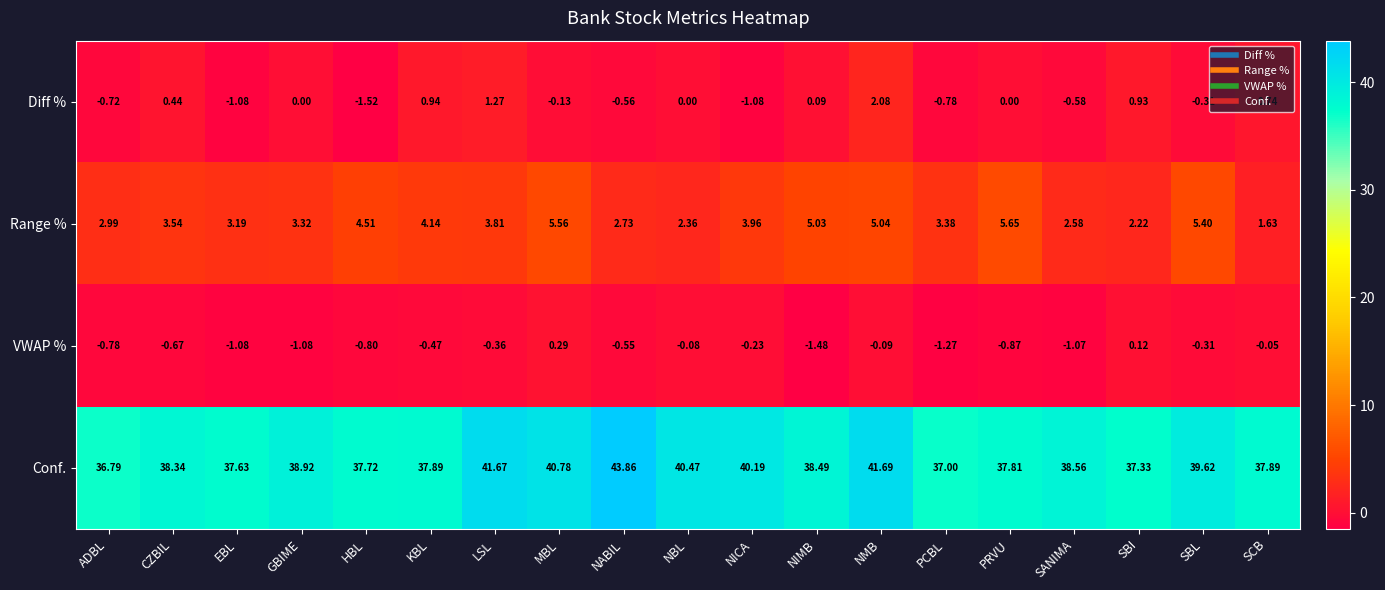

How many categories are shown in the chart?

19